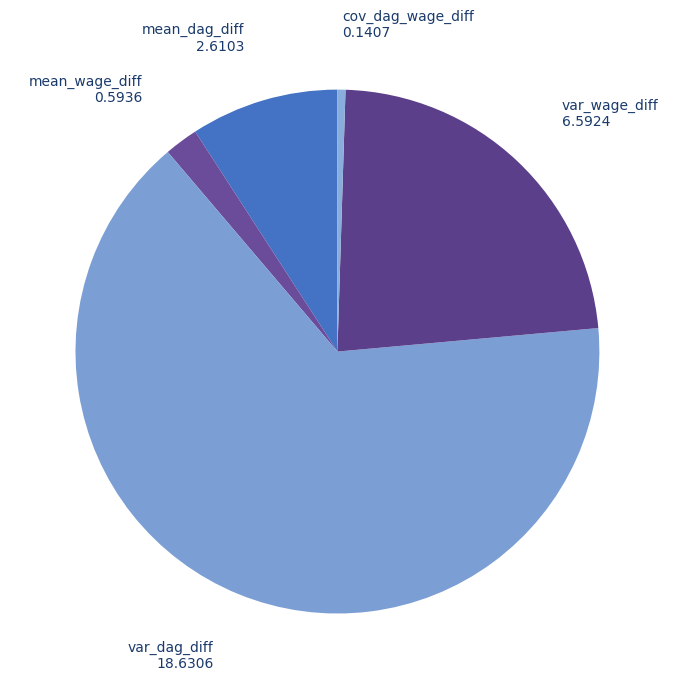

Which slice is the largest?

var_dag_diff